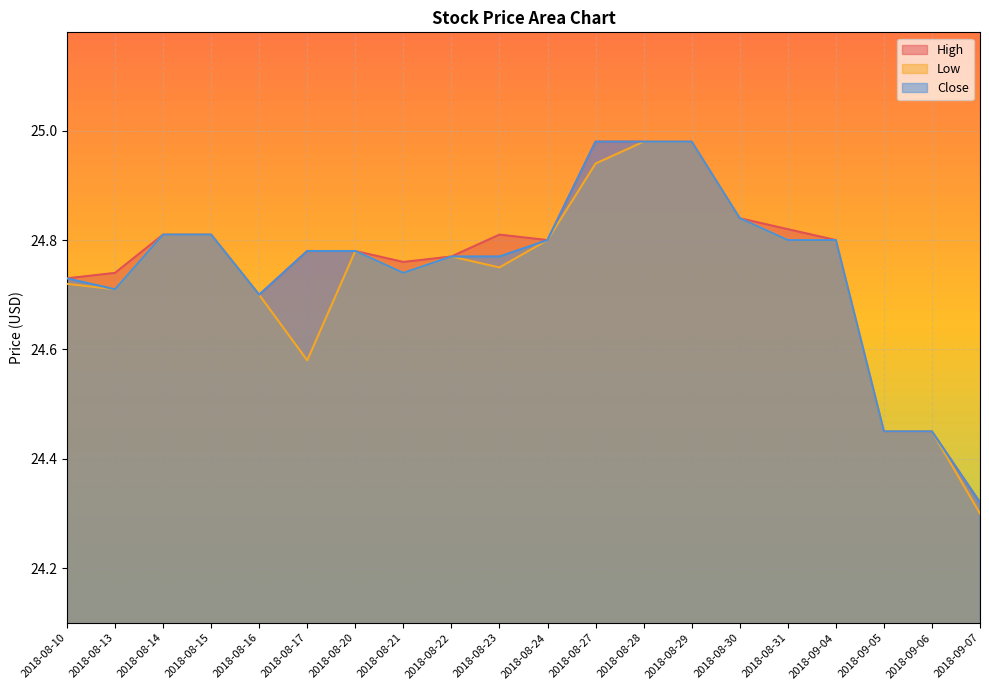

True or false: High and Close intersect in this chart.

False